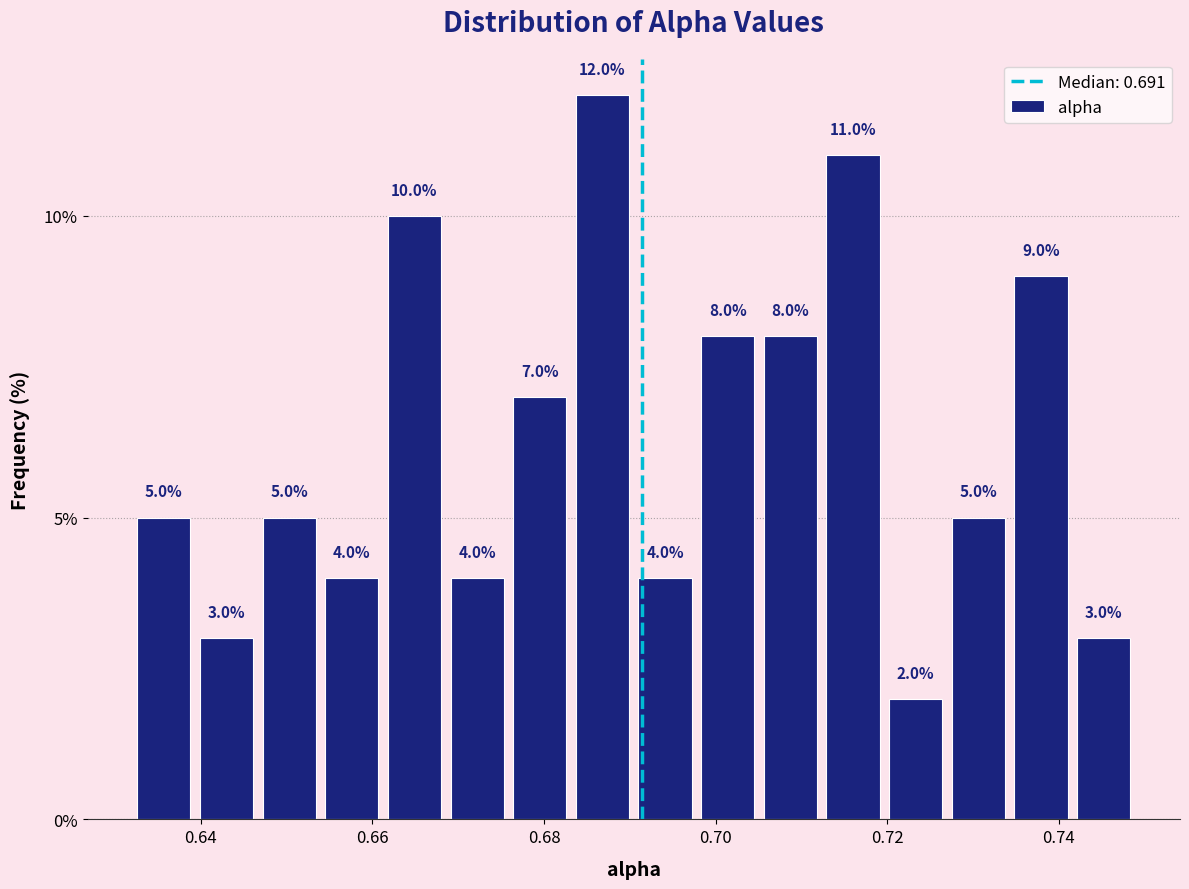

Read against the x-axis, roughly where is the centre of the tallest bar?

0.686